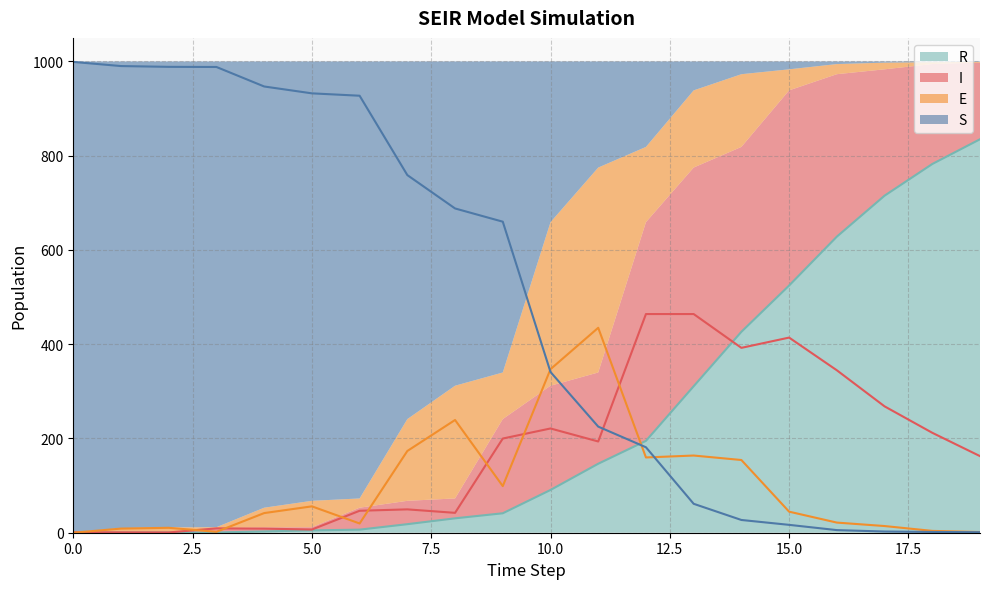

How many values in the I series are below 193?

10